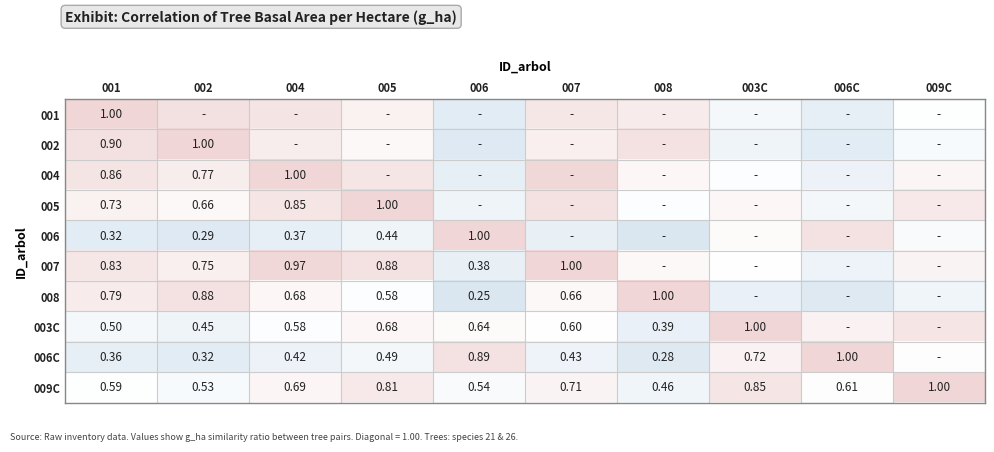

The 009C series shows 0.6 at 006C. True or false?

True